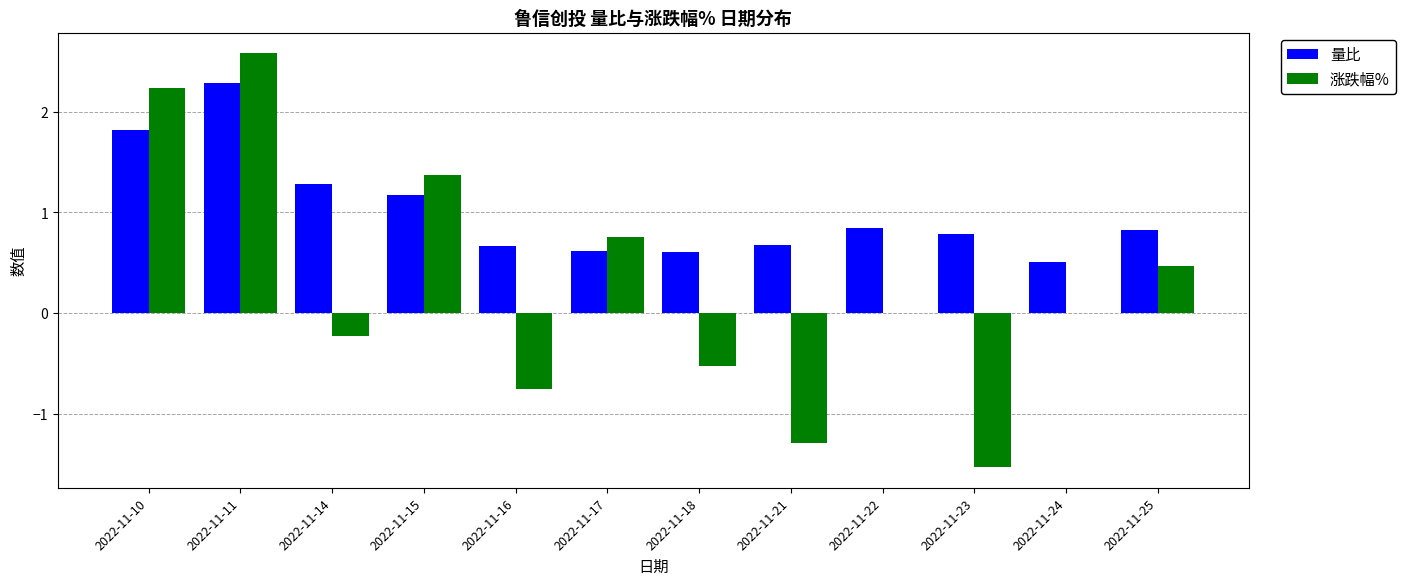

Which category has the highest value across all series?

2022-11-11